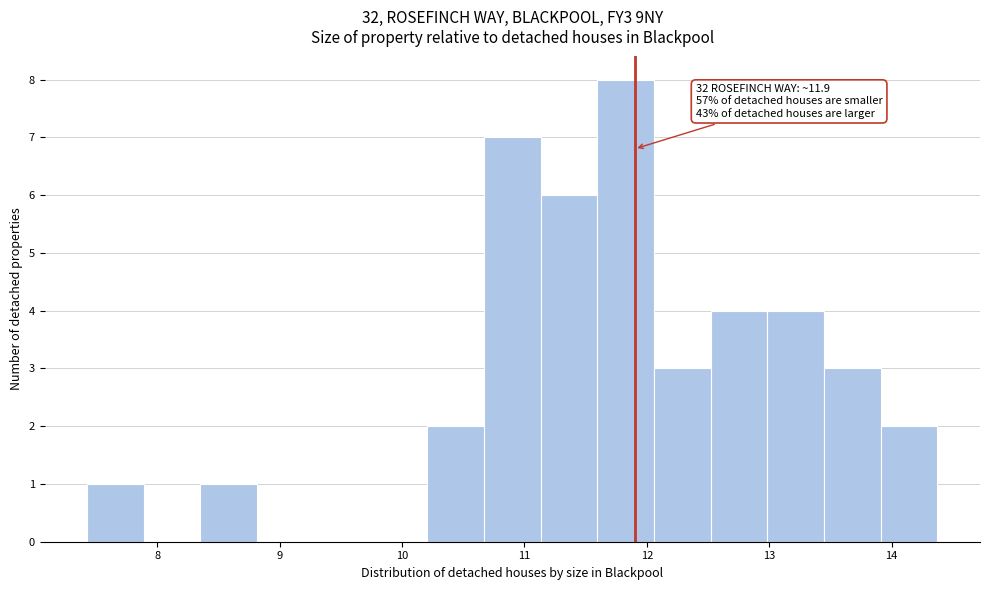

Over which range of the x-axis is the bar tallest?

11.6 to 12.1